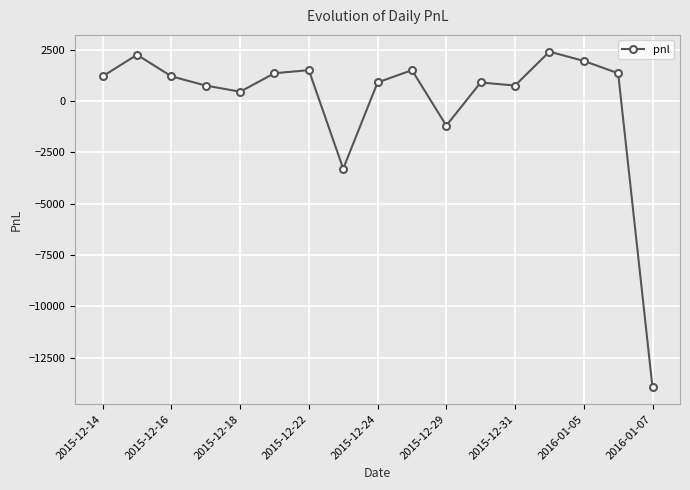

How many values are below 1200?

8